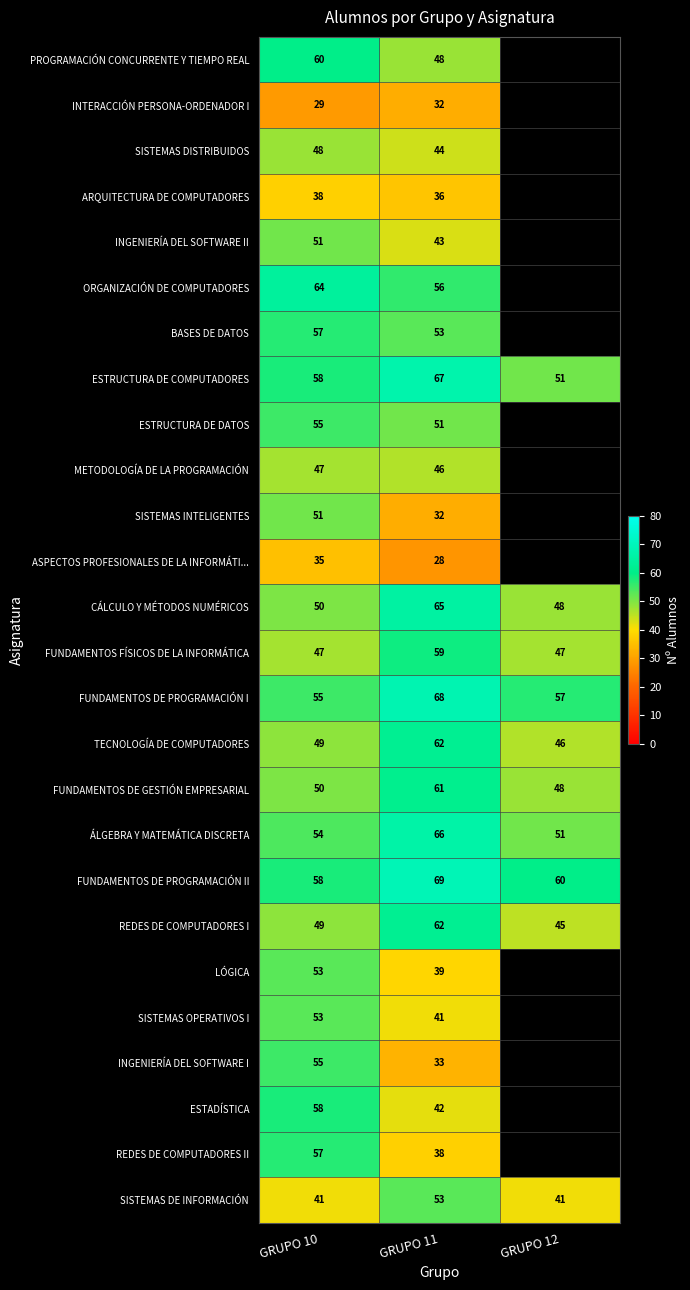

Between GRUPO 10 and GRUPO 11, which series saw the biggest shift?

INGENIERÍA DEL SOFTWARE I